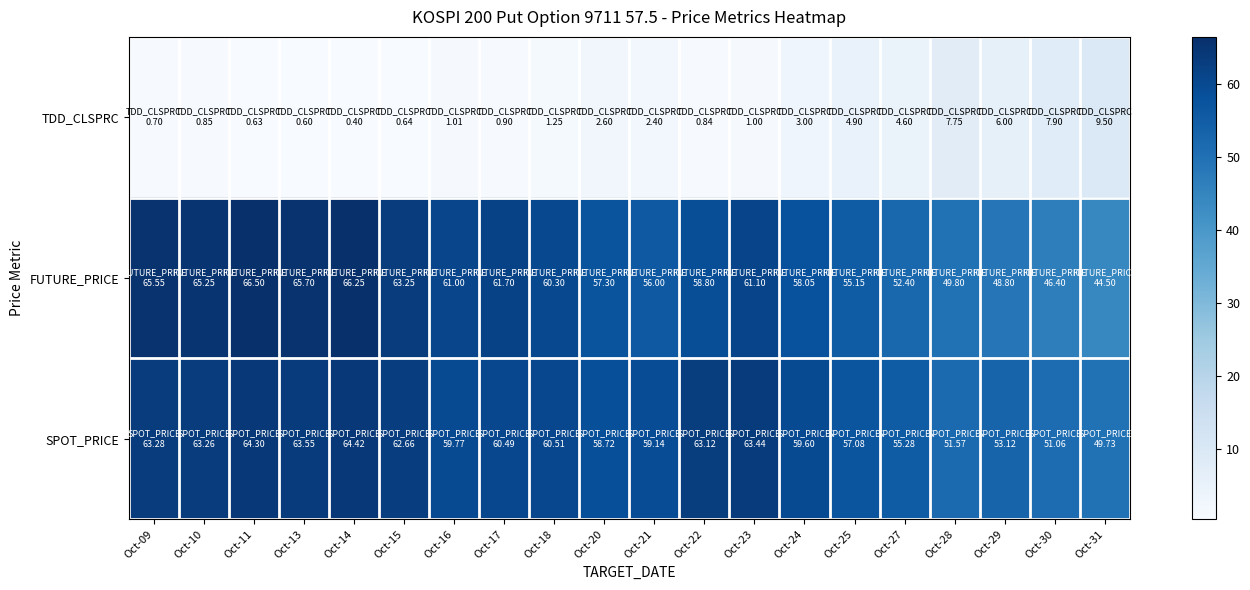

Rank the series by their maximum value, from lowest to highest.

TDD_CLSPRC, SPOT_PRICE, FUTURE_PRICE